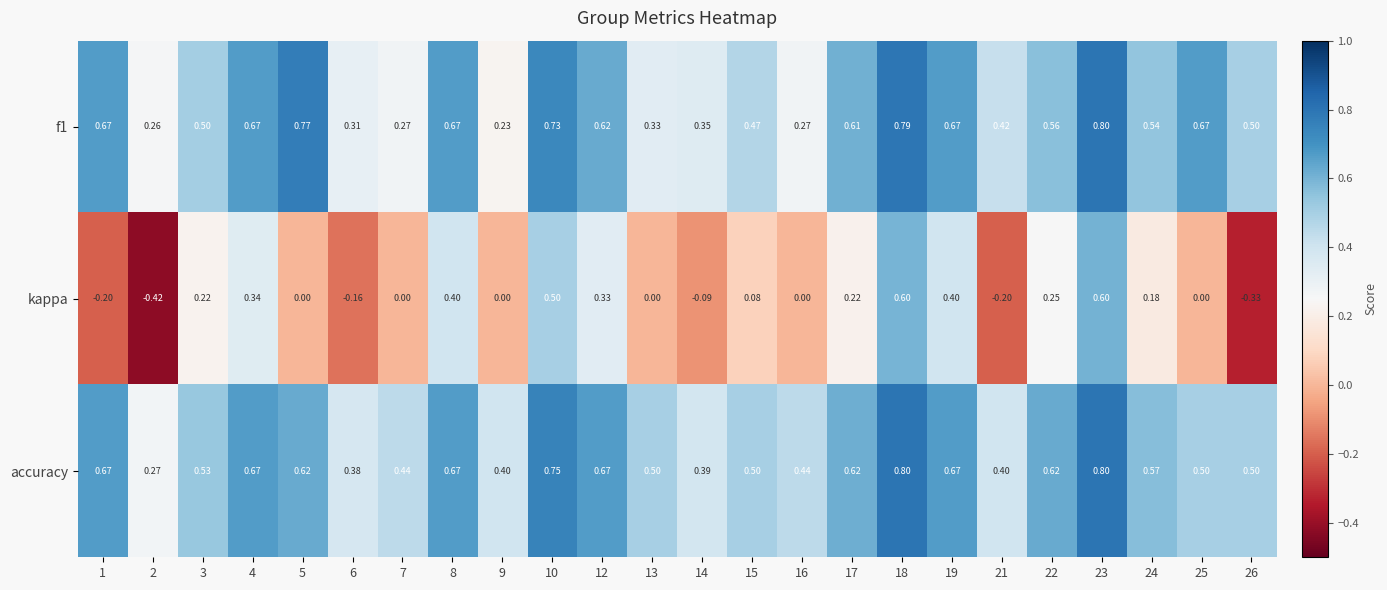

Which series has the widest spread of values?

kappa